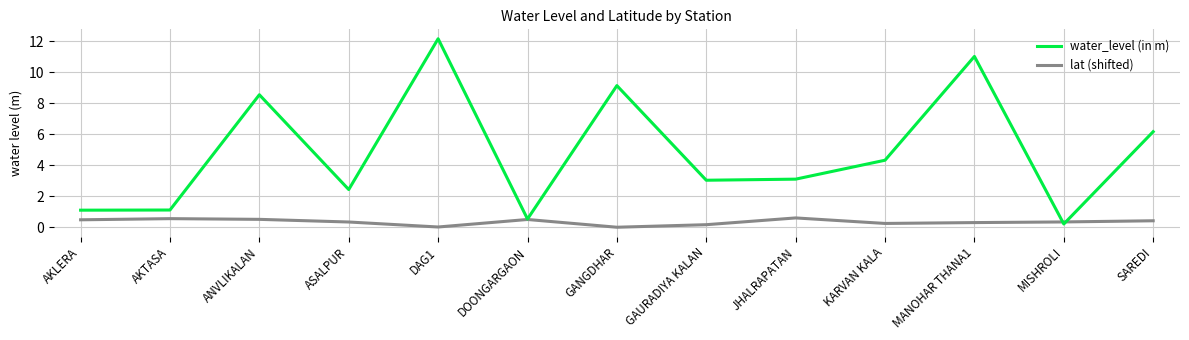

What is the difference between the highest and lowest values at AKLERA?

0.6